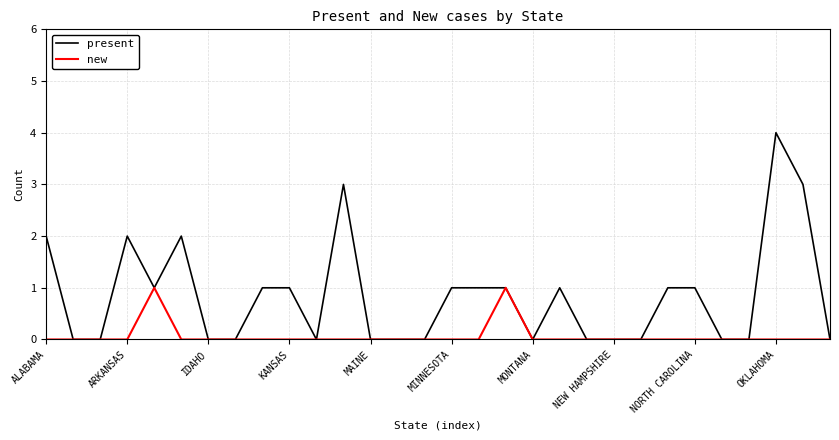

Which series has the largest range (max minus min)?

present